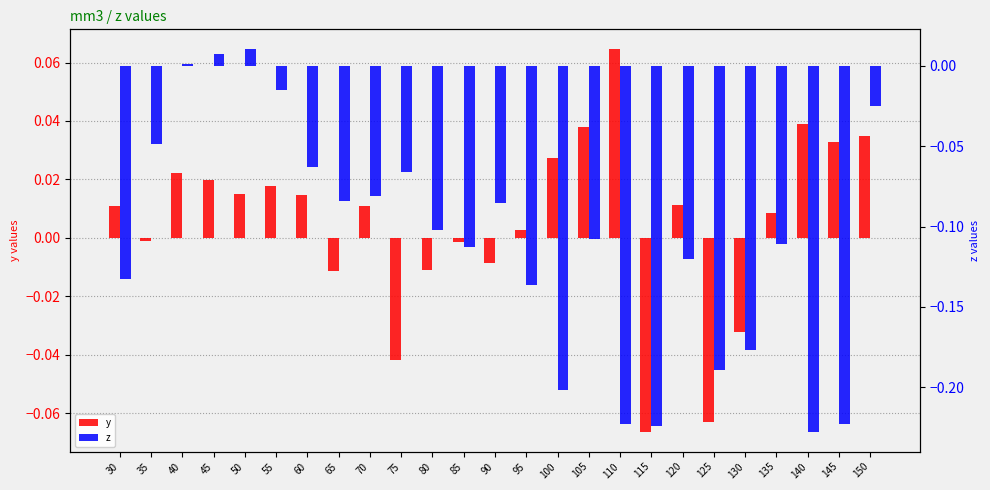

How many values in the z series exceed 0?

3